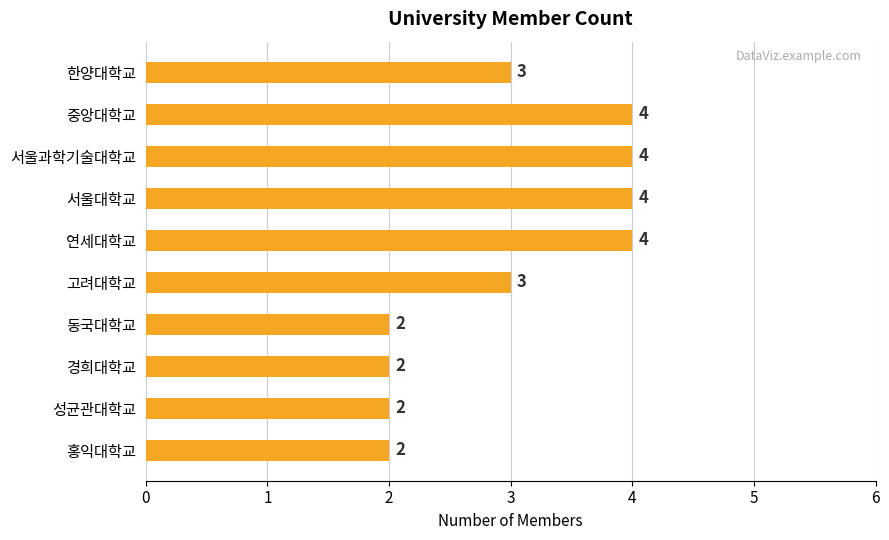

Reading top to bottom, list all the values displayed in this chart.

한양대학교=3	중앙대학교=4	서울과학기술대학교=4	서울대학교=4	연세대학교=4	고려대학교=3	동국대학교=2	경희대학교=2	성균관대학교=2	홍익대학교=2